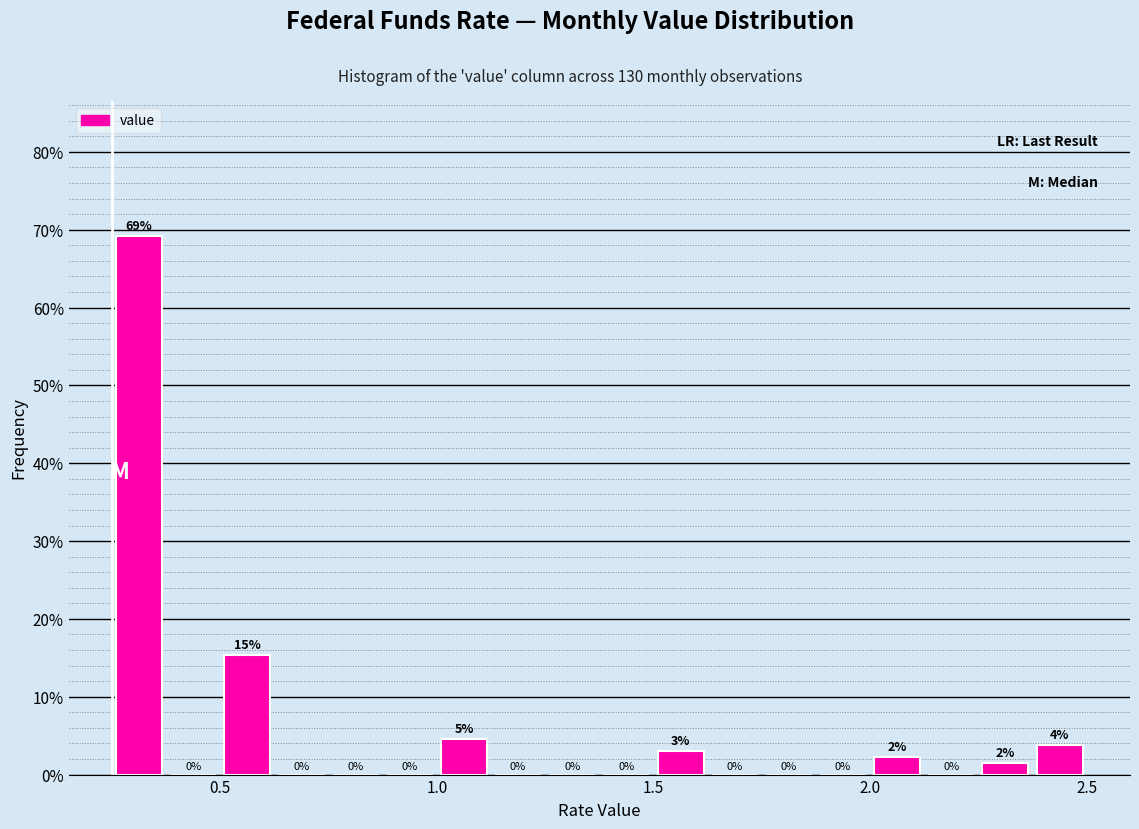

Around what value on the x-axis is the tallest bar? Give the approximate position of its centre, as read against the axis.

0.30